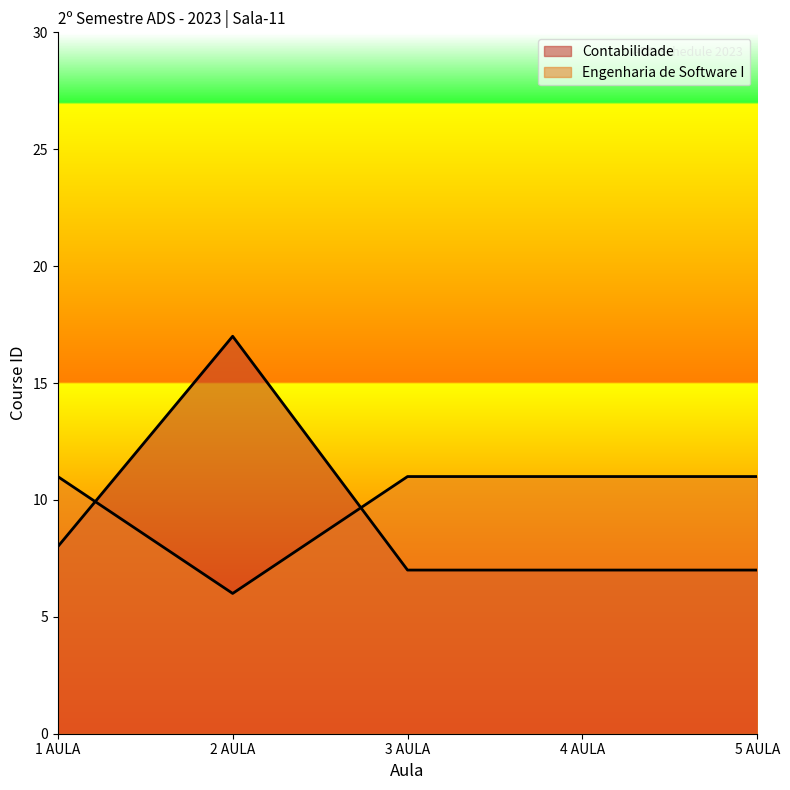

What is the total value across all series at 1 AULA?

19